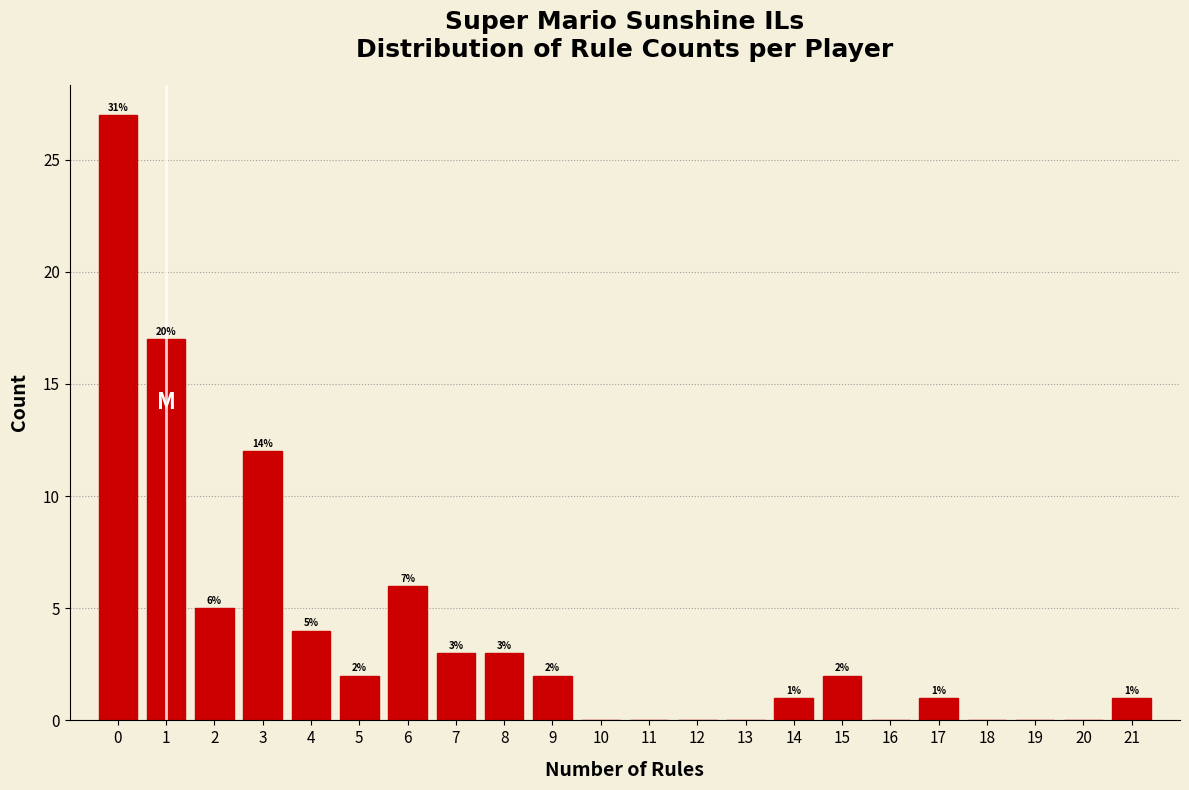

Which range on the x-axis has the tallest bar?

-0.5 to 0.5